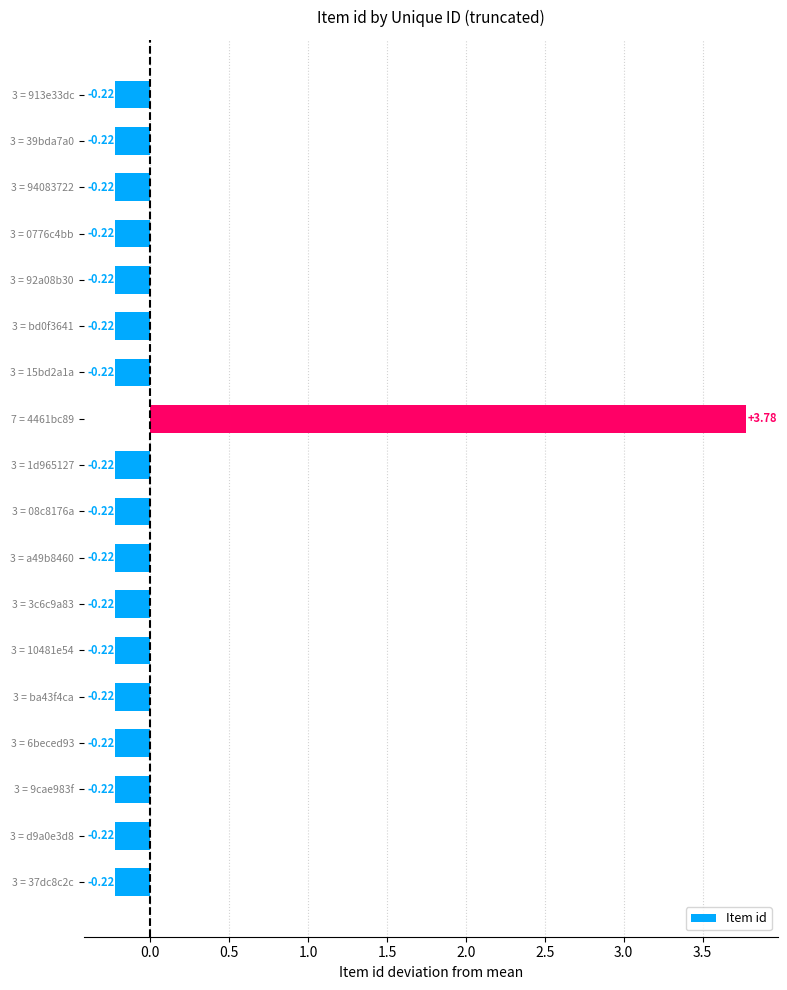

What is the sum of the values at 3 = a49b8460 and 3 = 39bda7a0?

-0.4